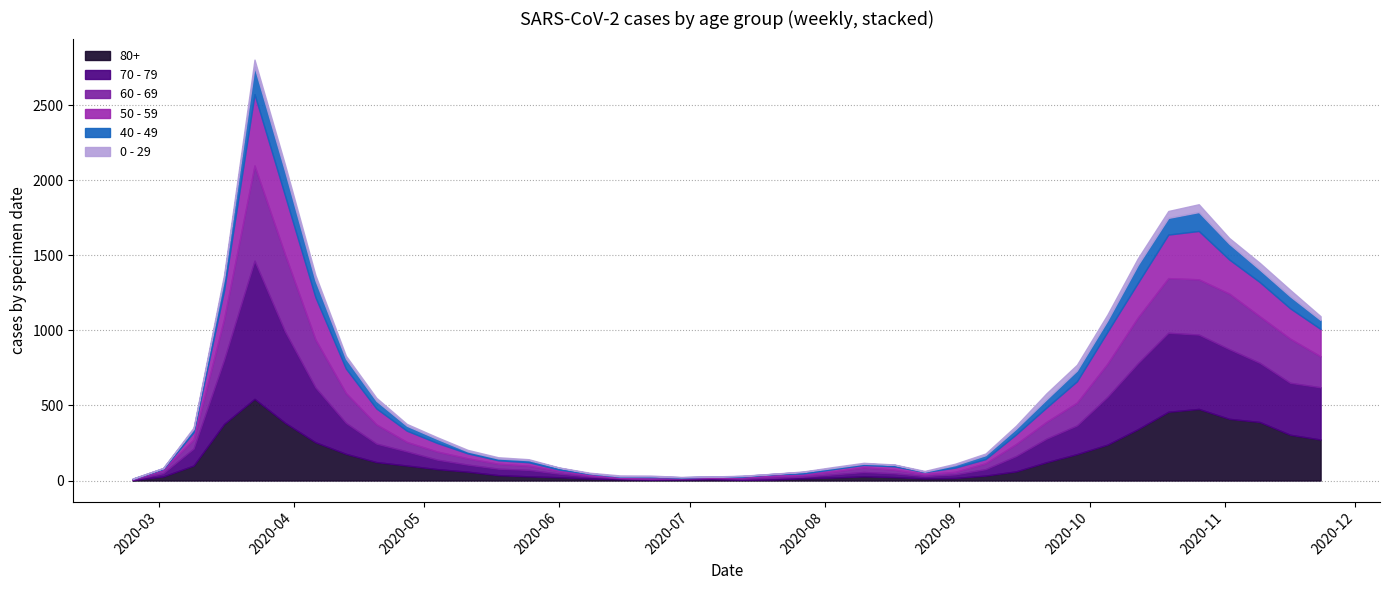

Which has a higher value, 2020-06-01 or 2020-06-22?

2020-06-01